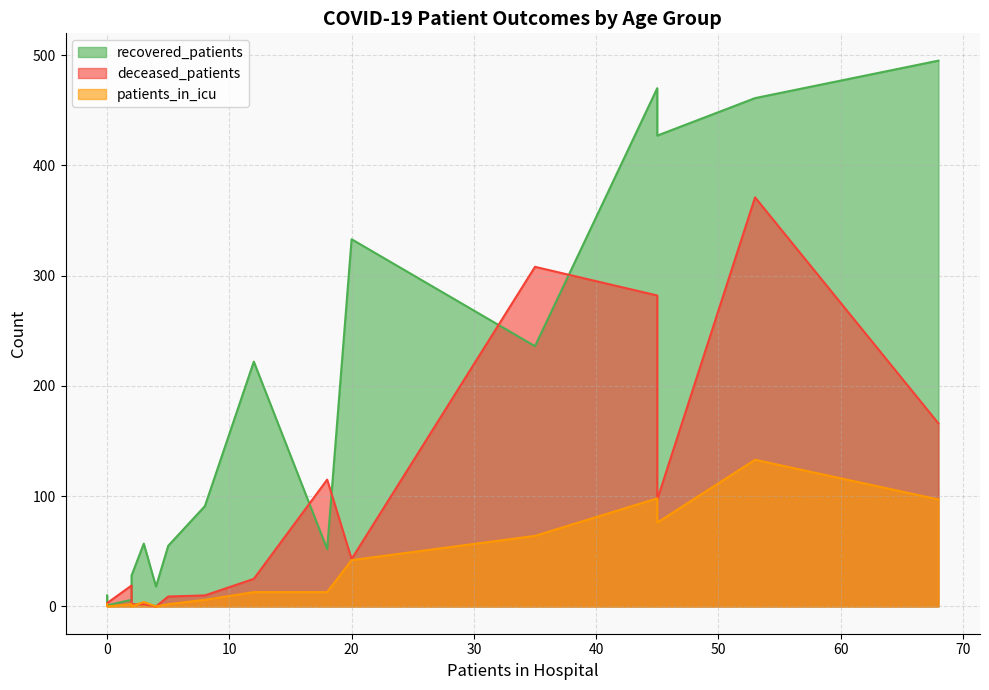

How many lines are shown in the chart?

3